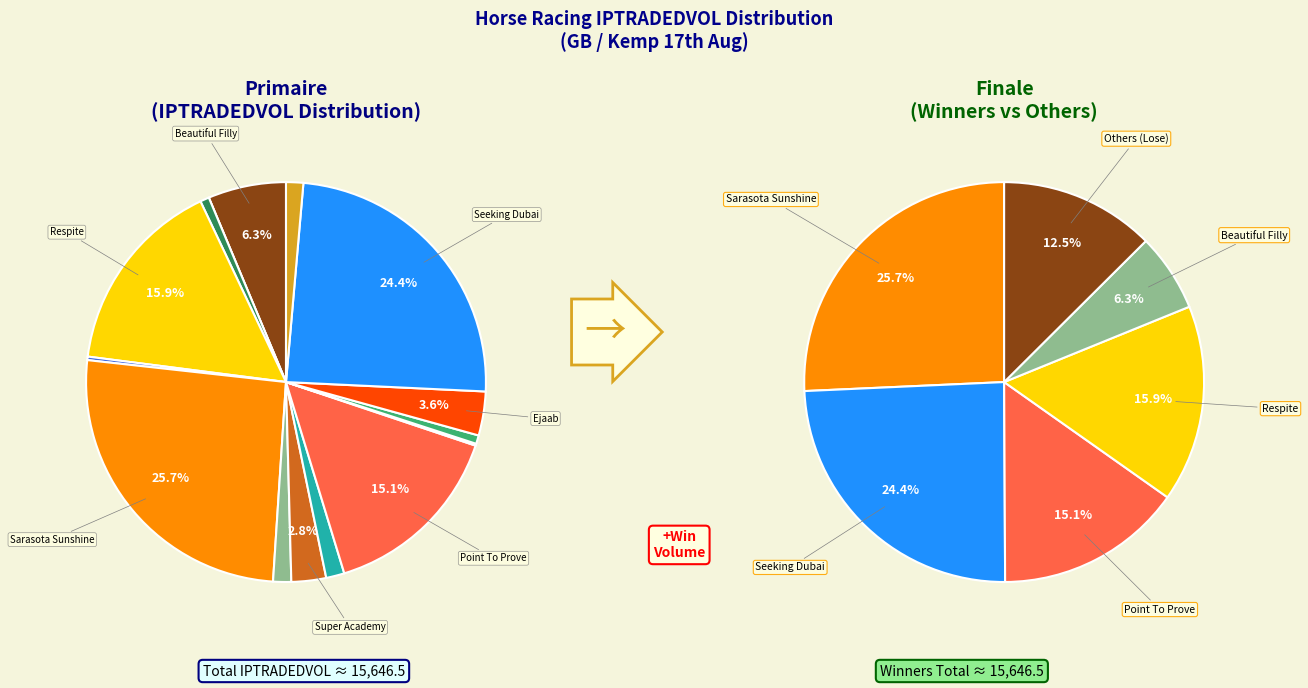

Rank the categories by value from lowest to highest.

Calahonda, Royal Box, Allexes, Tuckers Law, Russian Rave, Deloria, Rafta, Steel Free, Super Academy, Ejaab, Beautiful Filly, Point To Prove, Respite, Seeking Dubai, Sarasota Sunshine